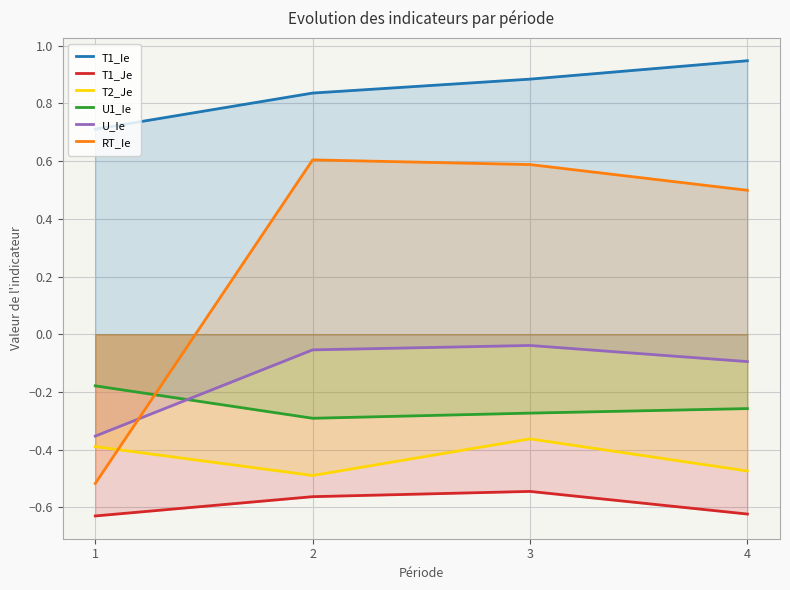

List the series in order of their peak value, lowest first.

T1_Je, T2_Je, U1_Ie, U_Ie, RT_Ie, T1_Ie